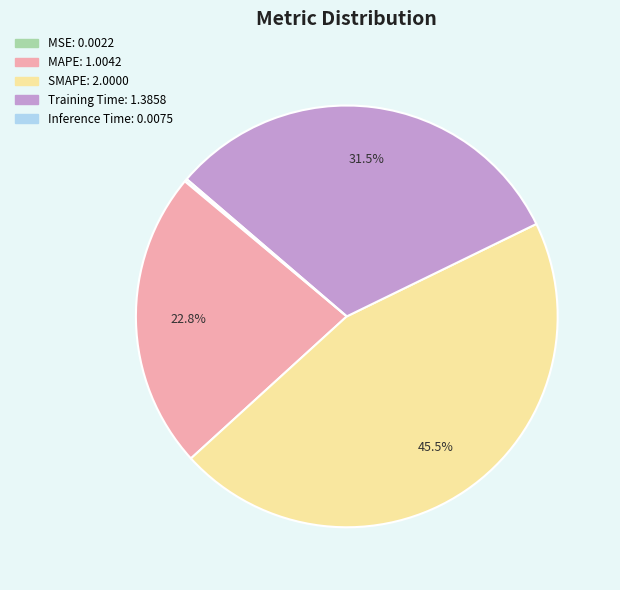

Is there a majority slice in this chart?

No